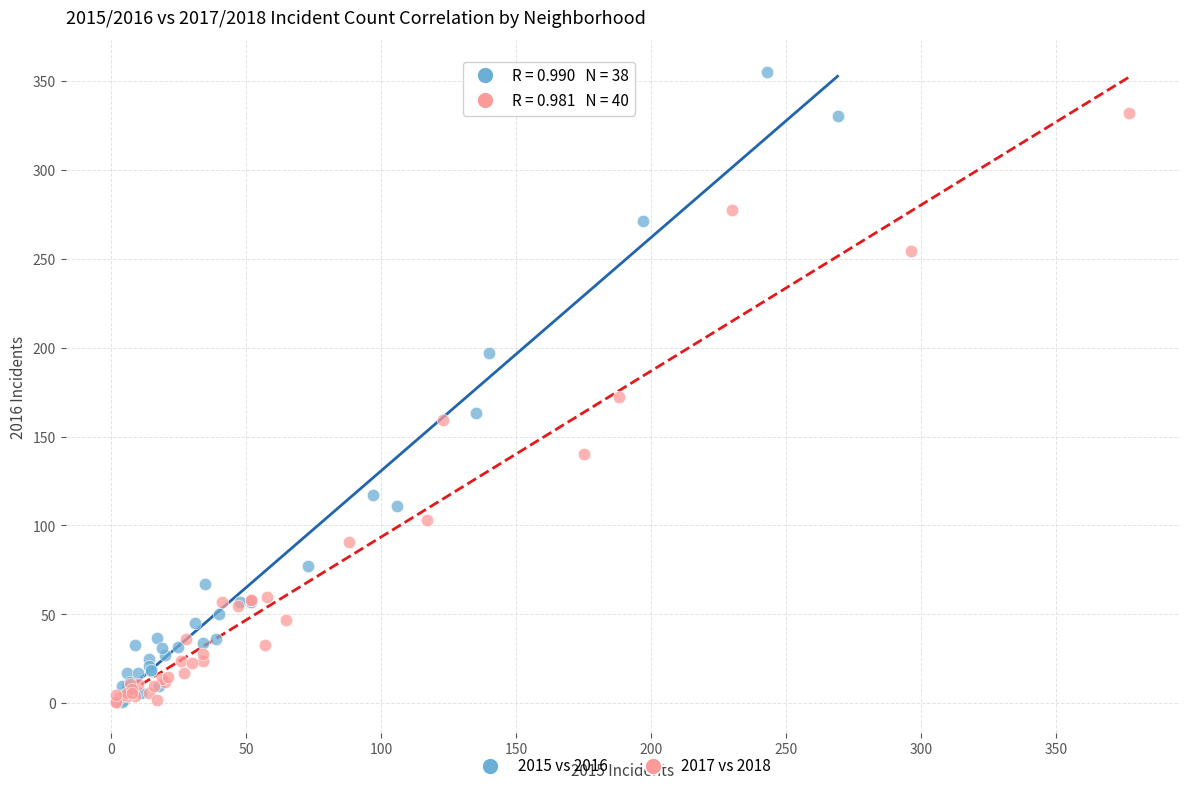

Which series contains the highest Y value?

2015 vs 2016